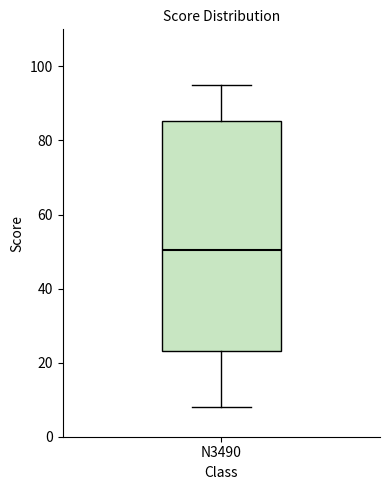

Where does the median line of the box for N3490 sit on the y-axis? The values are not printed on the chart, so give them approximately, as read against the axis.

50